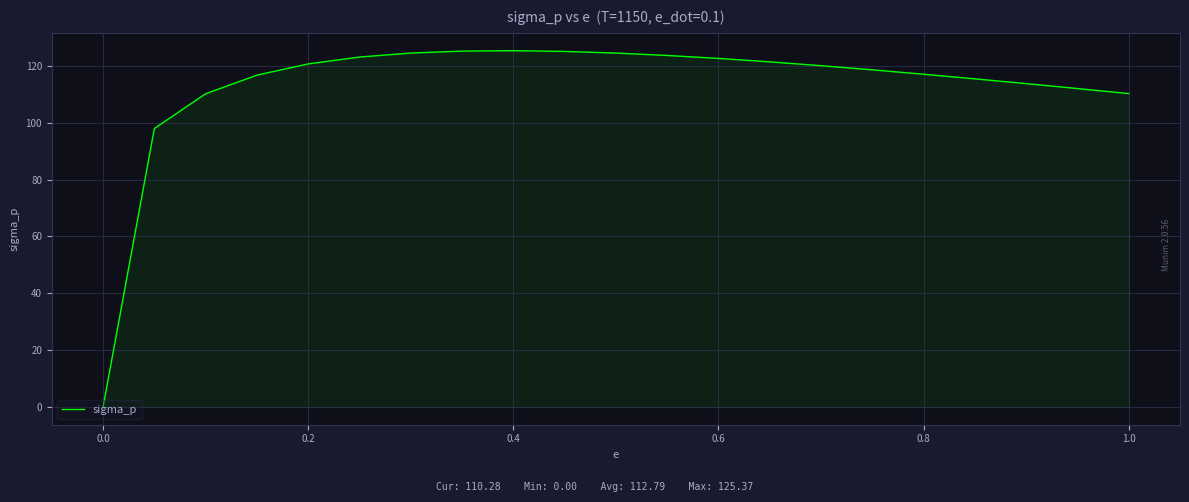

What is the greatest value displayed?

125.4